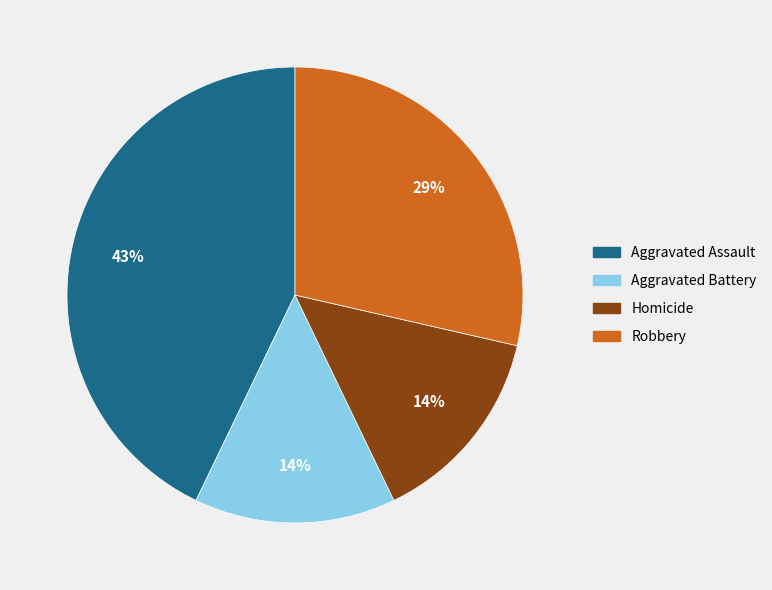

Which slice is the largest?

Aggravated Assault